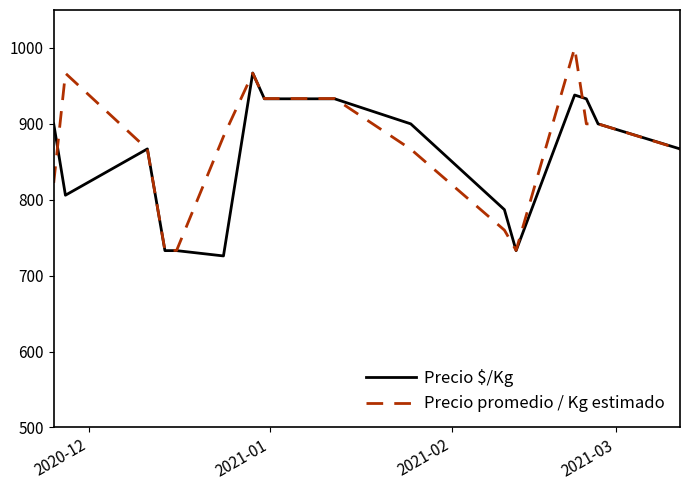

Which series has the widest spread of values?

Precio promedio / Kg estimado